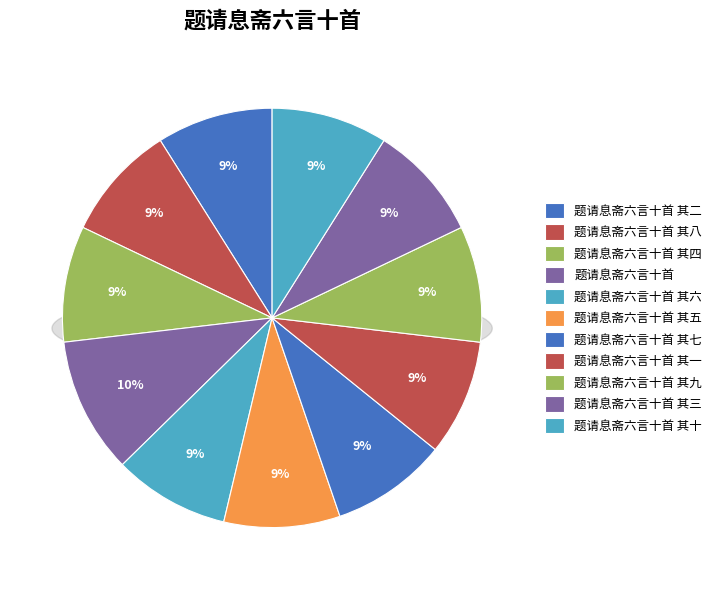

To the nearest percent, what percentage of the pie is 题请息斋六言十首?

10%